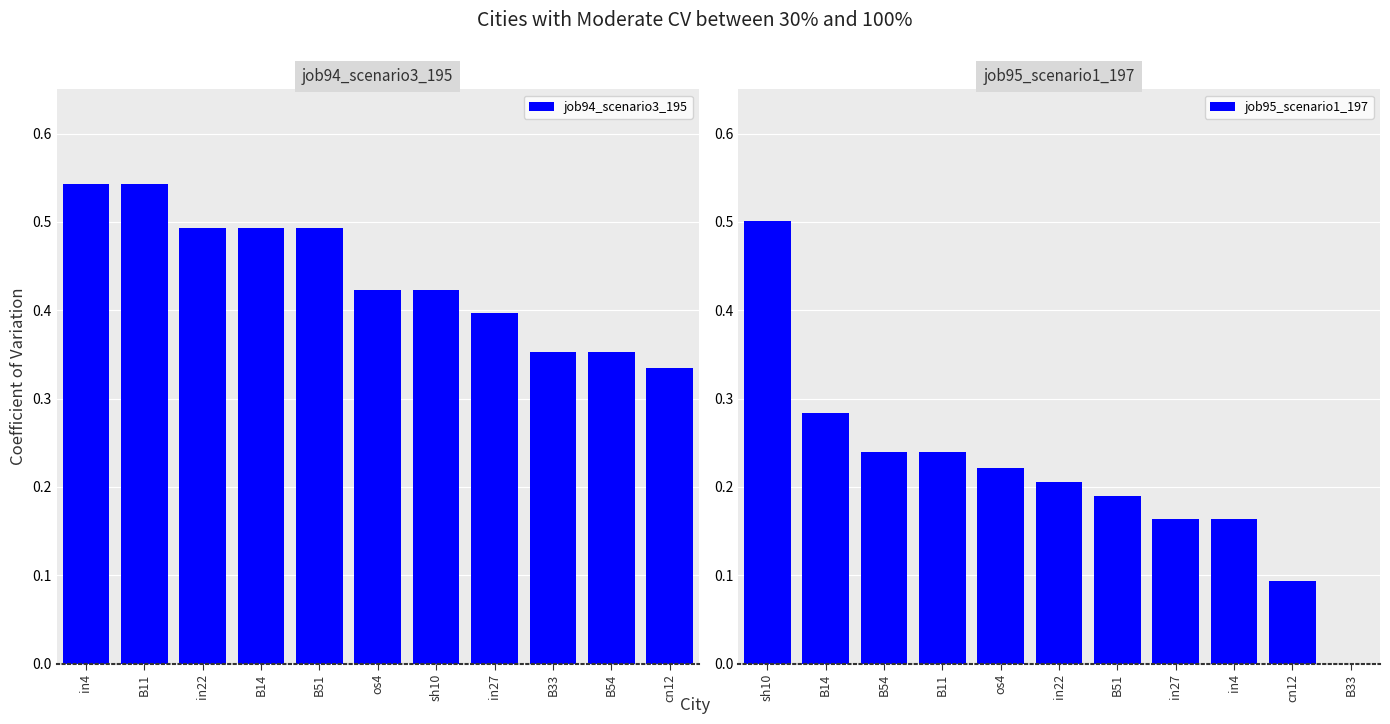

How many groups of bars are there?

11